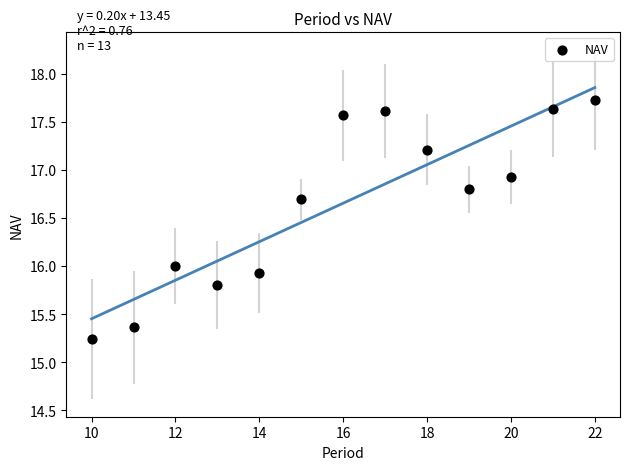

What is the range of Y values (max minus min)?

2.5